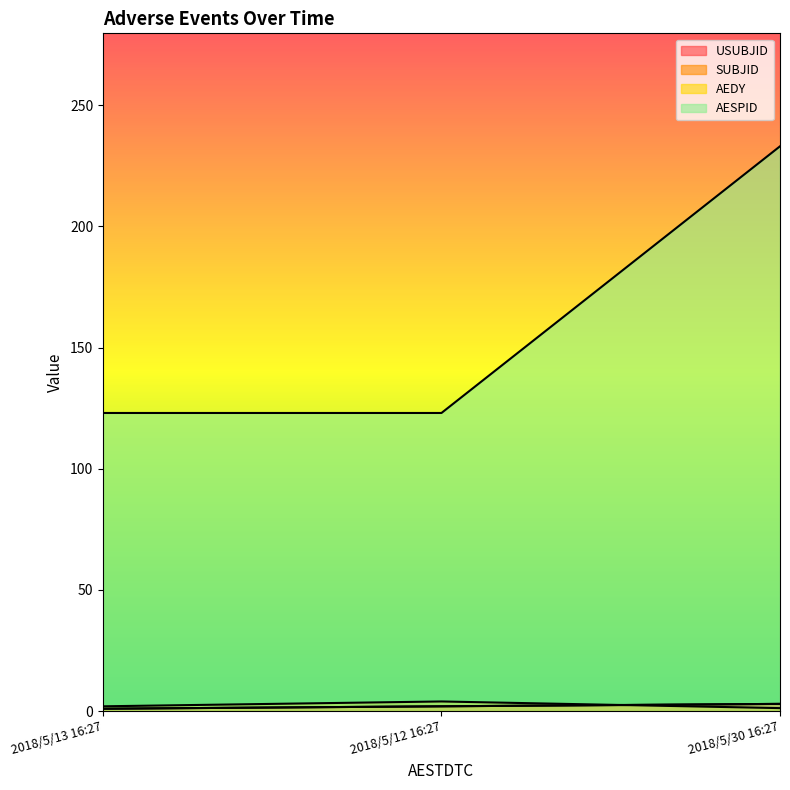

At which category does the chart reach its peak across all series?

2018/5/30 16:27